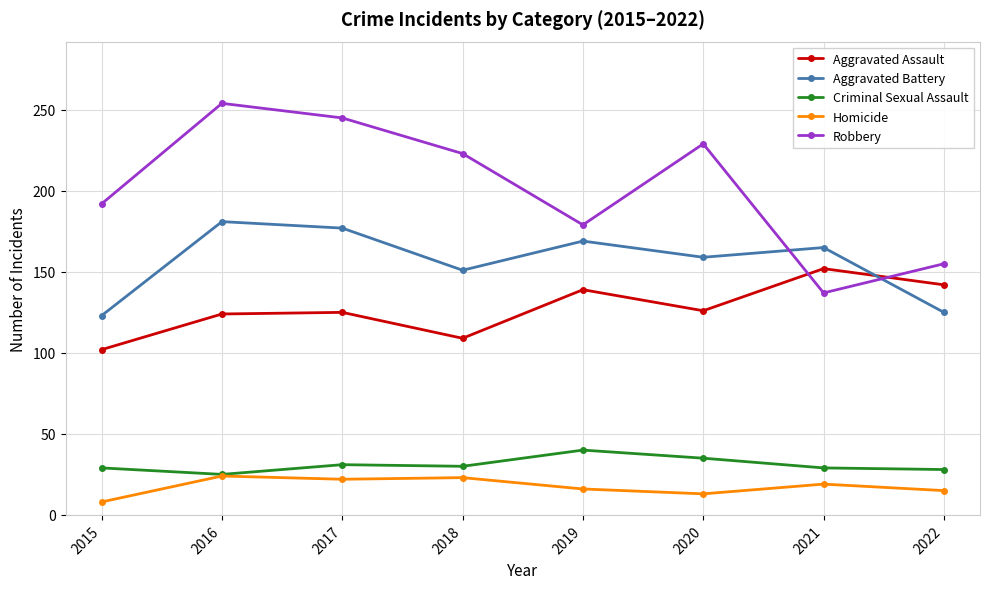

Which series has the largest total across all categories?

Robbery